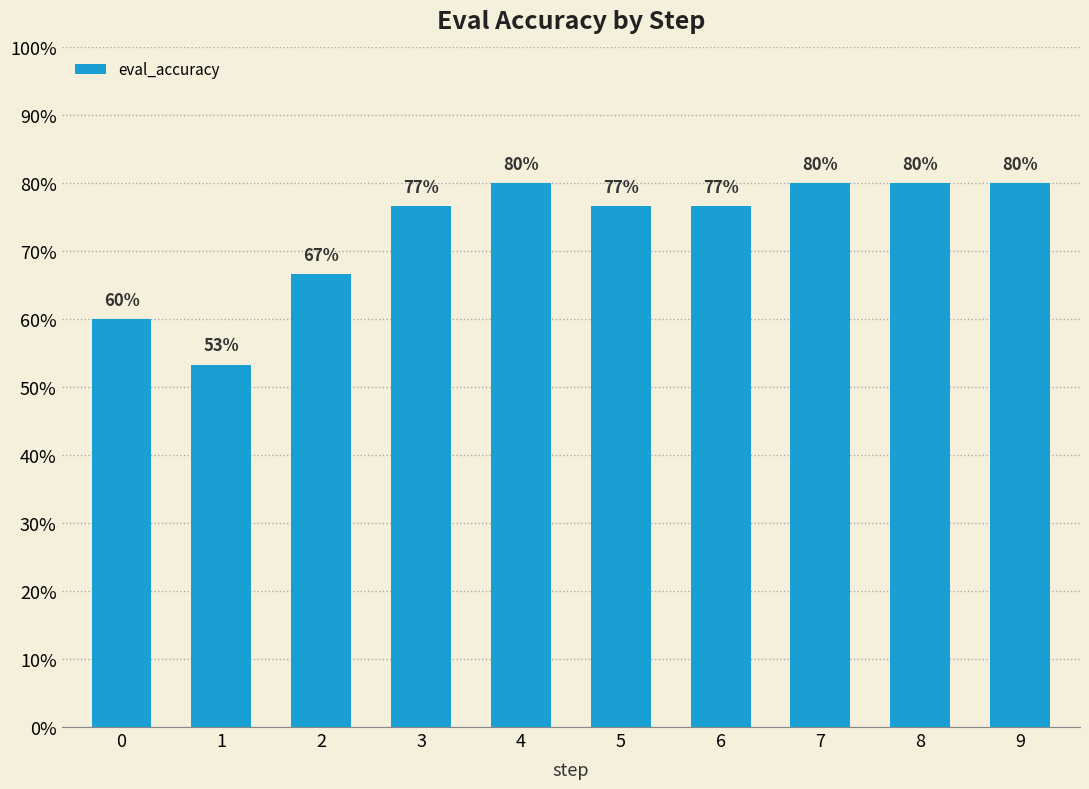

Reading left to right, transcribe all the data shown in this chart.

0=0.6	1=0.5	2=0.7	3=0.8	4=0.8	5=0.8	6=0.8	7=0.8	8=0.8	9=0.8